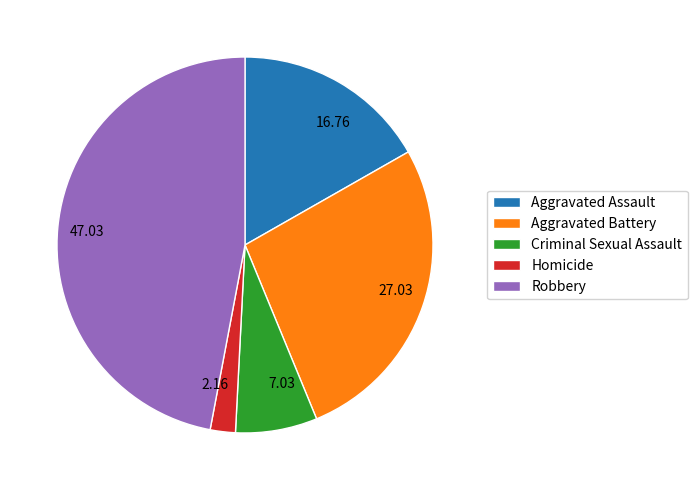

What is the ratio of the value at Criminal Sexual Assault to the value at Aggravated Battery?

0.3